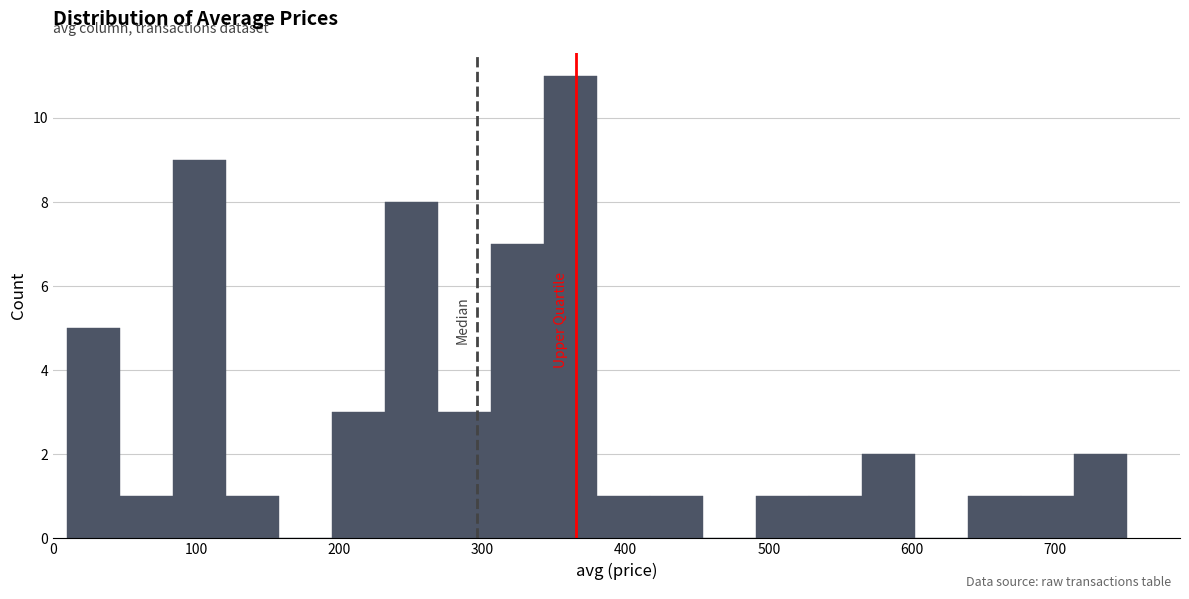

Read against the x-axis, roughly where is the centre of the tallest bar?

360